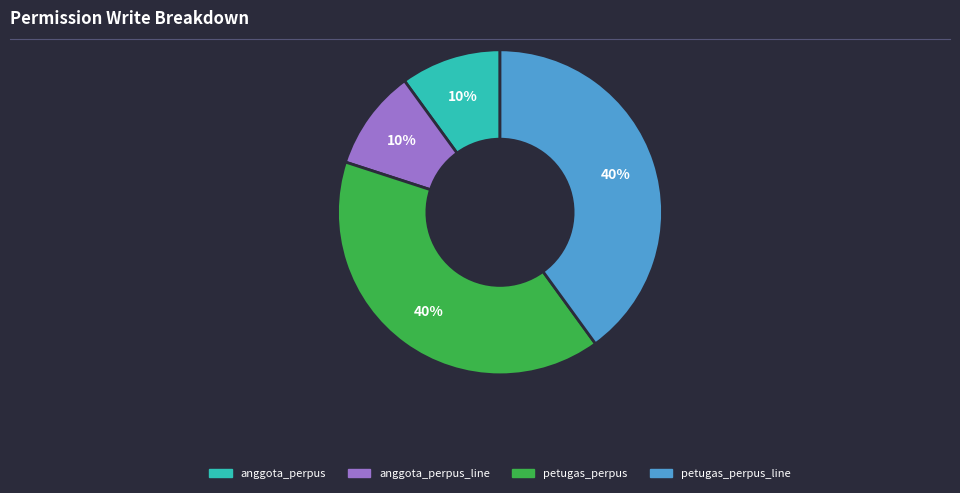

To the nearest percent, what is the average slice percentage?

25%